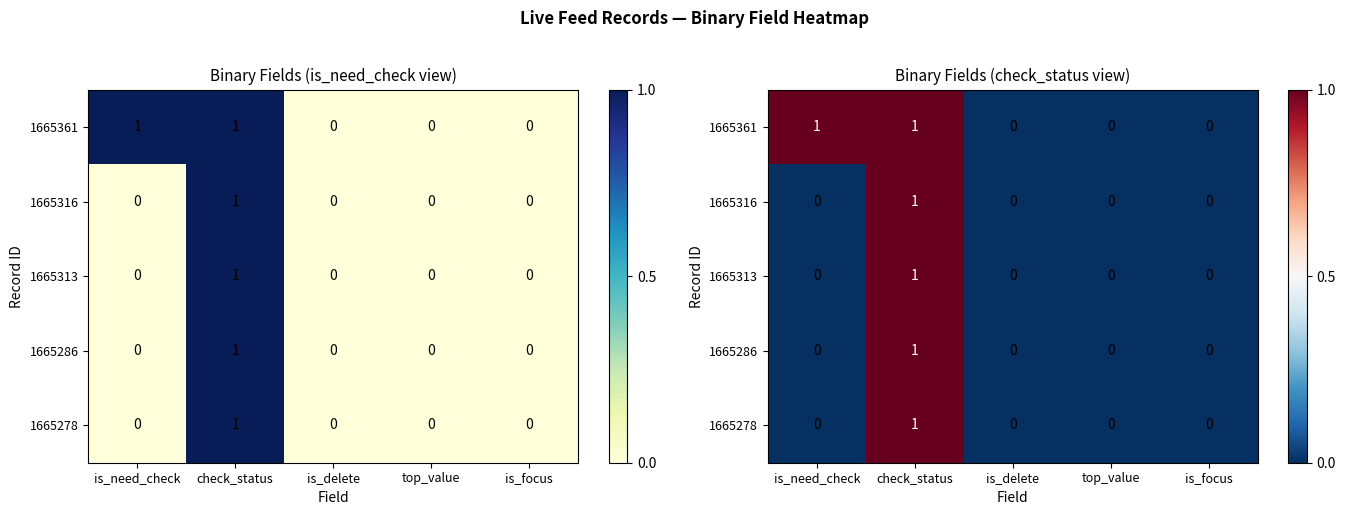

Rank the series at is_focus from highest to lowest value.

1665361, 1665316, 1665313, 1665286, 1665278